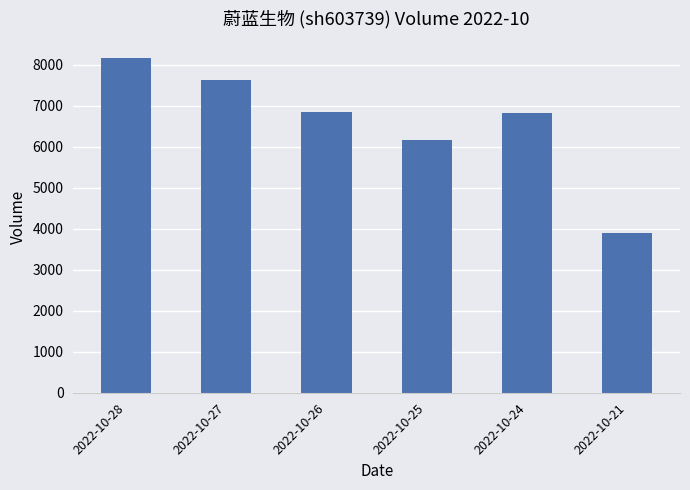

What value does the data have at 2022-10-26?

6855